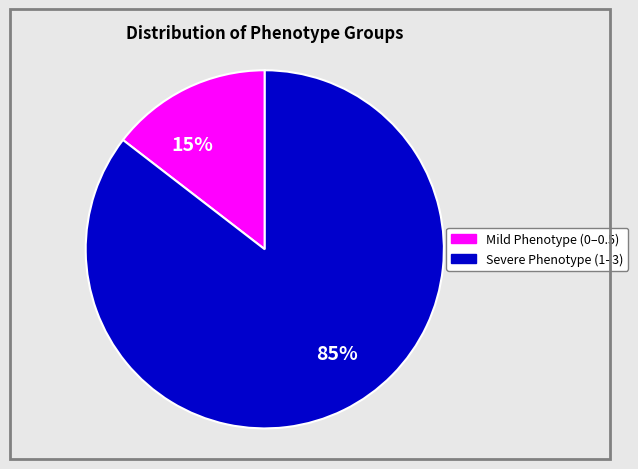

Which category accounts for the majority?

85%